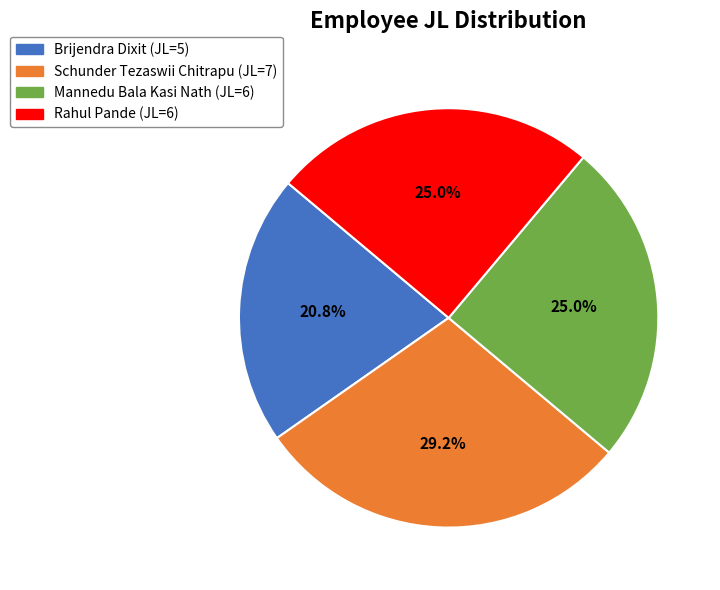

Does any single category account for the majority?

No